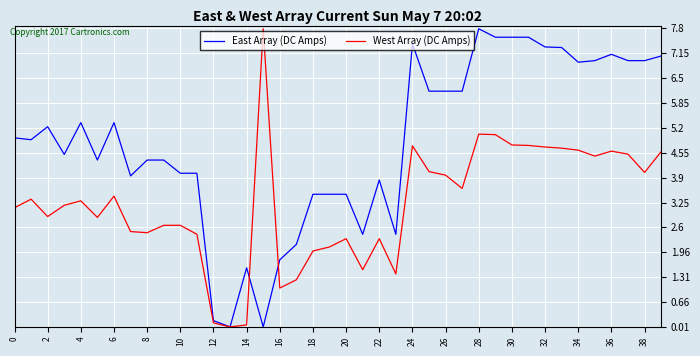

At how many categories does at least one series exceed 2?

36